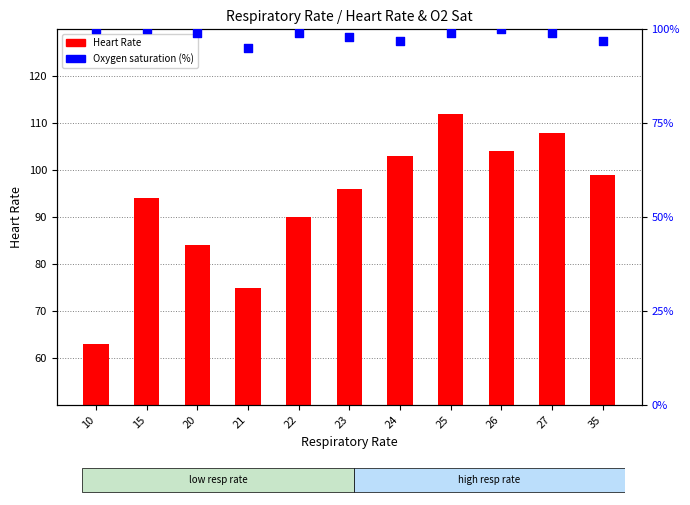

Is the value of Oxygen saturation at 15 greater than the value of Heart Rate at 27?

No